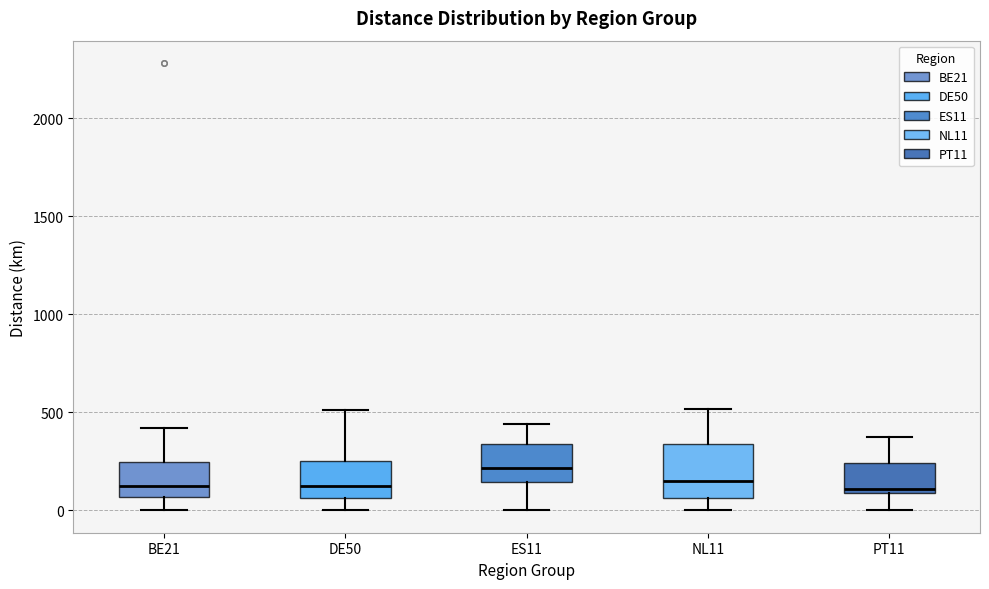

Reading left to right, transcribe this box plot: for each box, give where its median line is, the range the box spans, and where its two whiskers end, as read against the y-axis. The values are not printed on the chart, so give them approximately, as read against the axis.

BE21: median 100, box 50 to 250, whiskers 0 to 400
DE50: median 100, box 50 to 250, whiskers 0 to 500
ES11: median 200, box 150 to 350, whiskers 0 to 450
NL11: median 150, box 50 to 350, whiskers 0 to 500
PT11: median 100 (just above the box's lower edge), box 100 to 250, whiskers 0 to 350